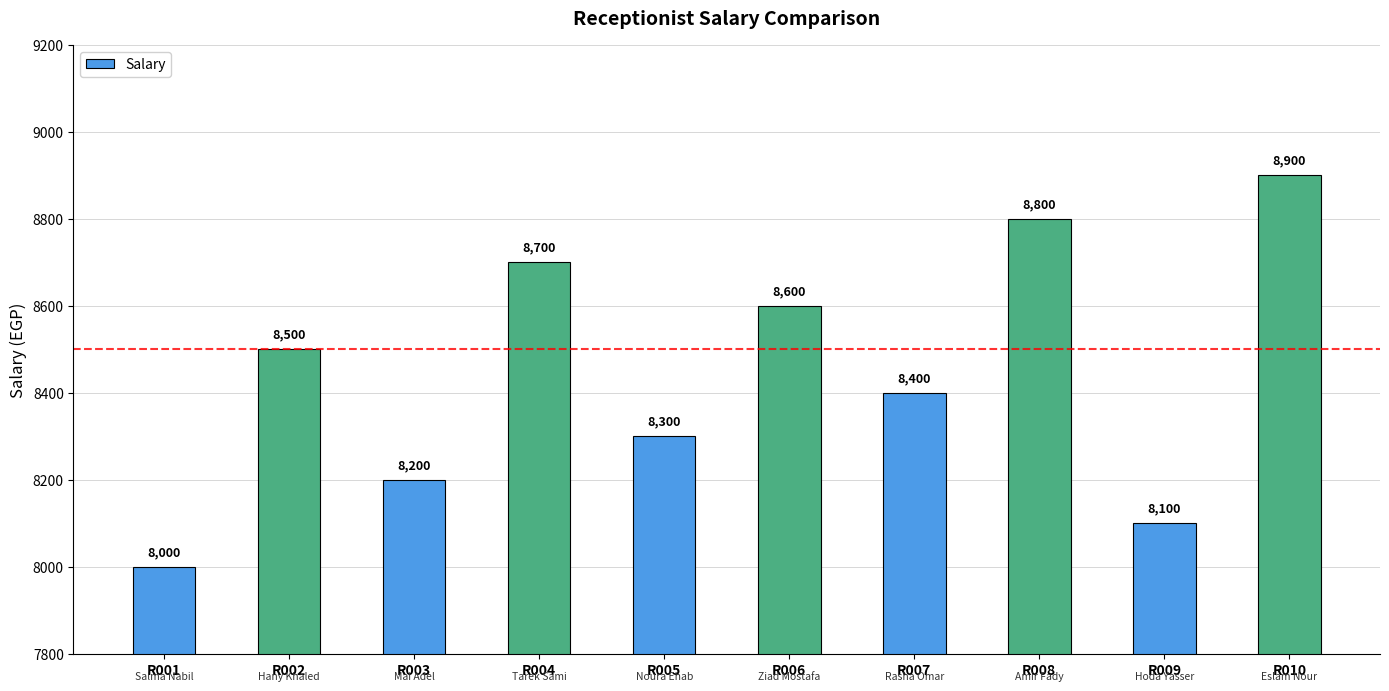

What is the change in value from R004 to R006?

-100